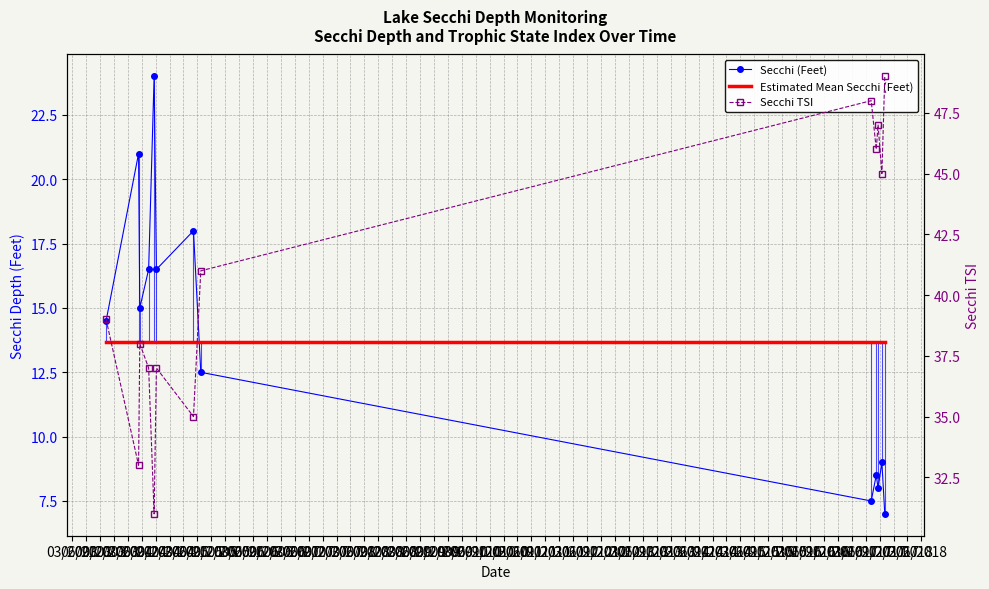

Reading left to right, what are all the values shown in this chart?

Secchi (Feet): 14.5	21.0	15.0	16.5	24.0	16.5	18.0	12.5	7.5	8.5	8.0	9.0	7.0
Estimated Mean Secchi (Feet): 13.7	13.7	13.7	13.7	13.7	13.7	13.7	13.7	13.7	13.7	13.7	13.7	13.7
Secchi TSI: 39.0	33.0	38.0	37.0	31.0	37.0	35.0	41.0	48.0	46.0	47.0	45.0	49.0